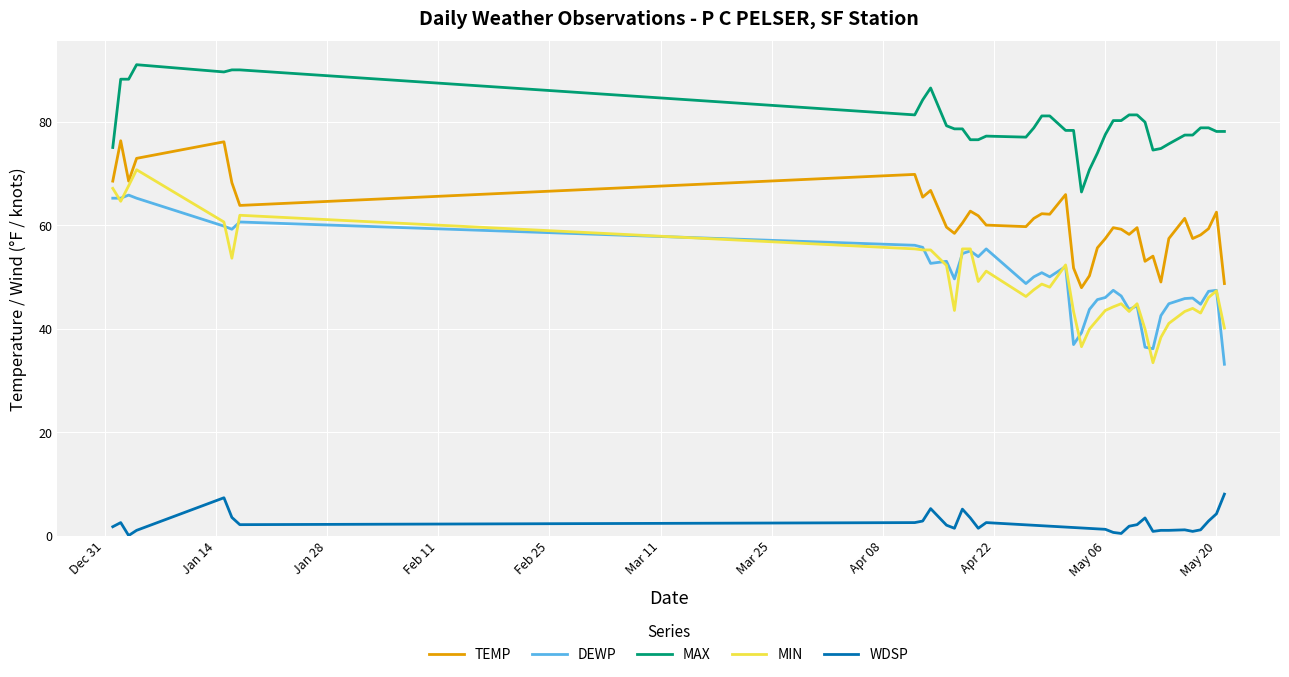

Which series ends up on top after the final intersection of MIN and DEWP?

MIN